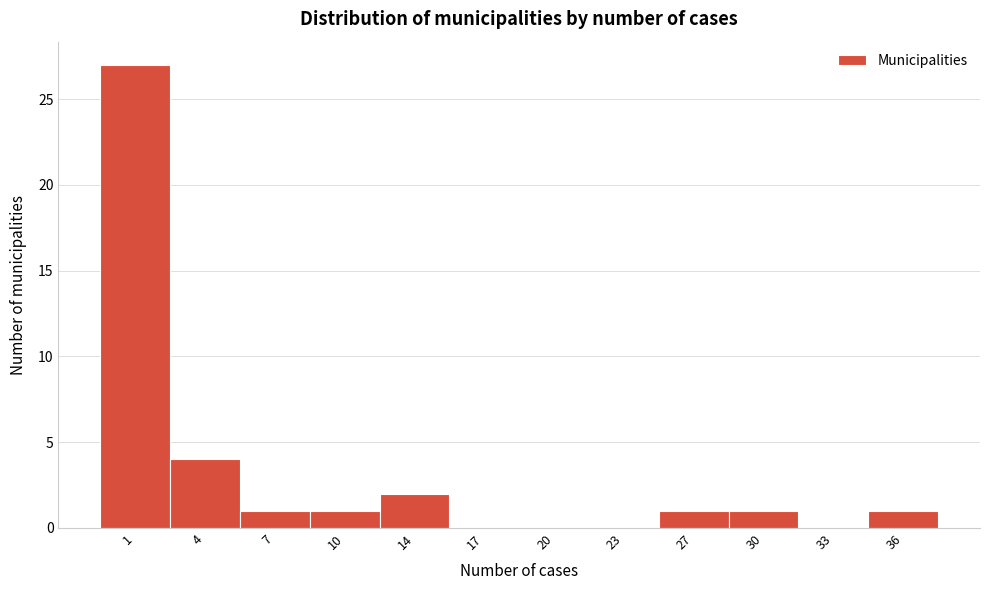

Reading left to right, what are all the values shown in this chart?

1=27	4=4	7=1	10=1	14=2	17=0	20=0	23=0	27=1	30=1	33=0	36=1